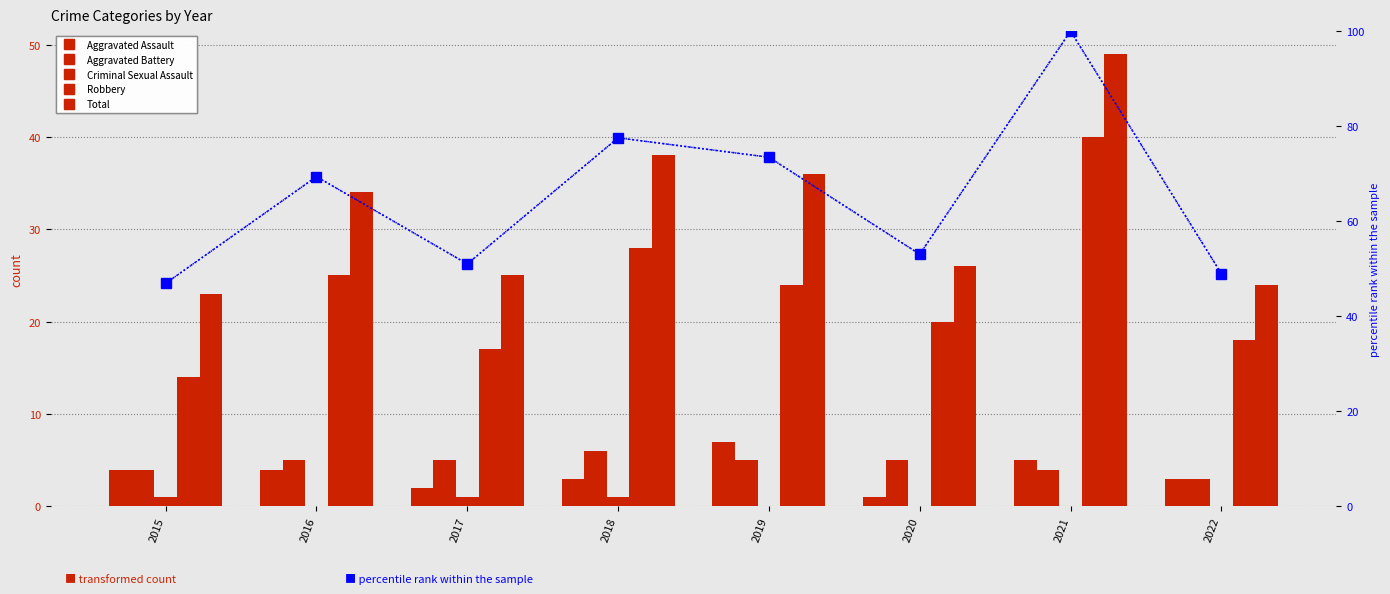

What value does the Robbery series have at 2022?

18.0